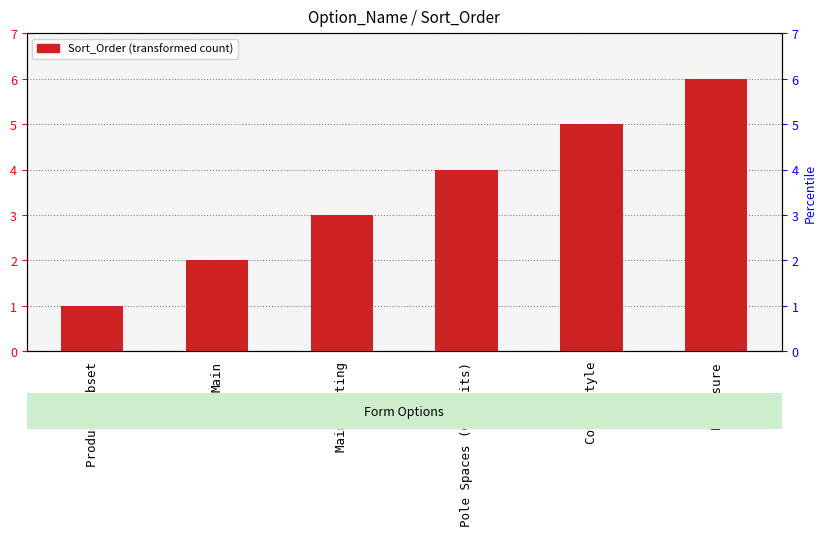

Which label corresponds to the smallest value in the chart?

Product Subset